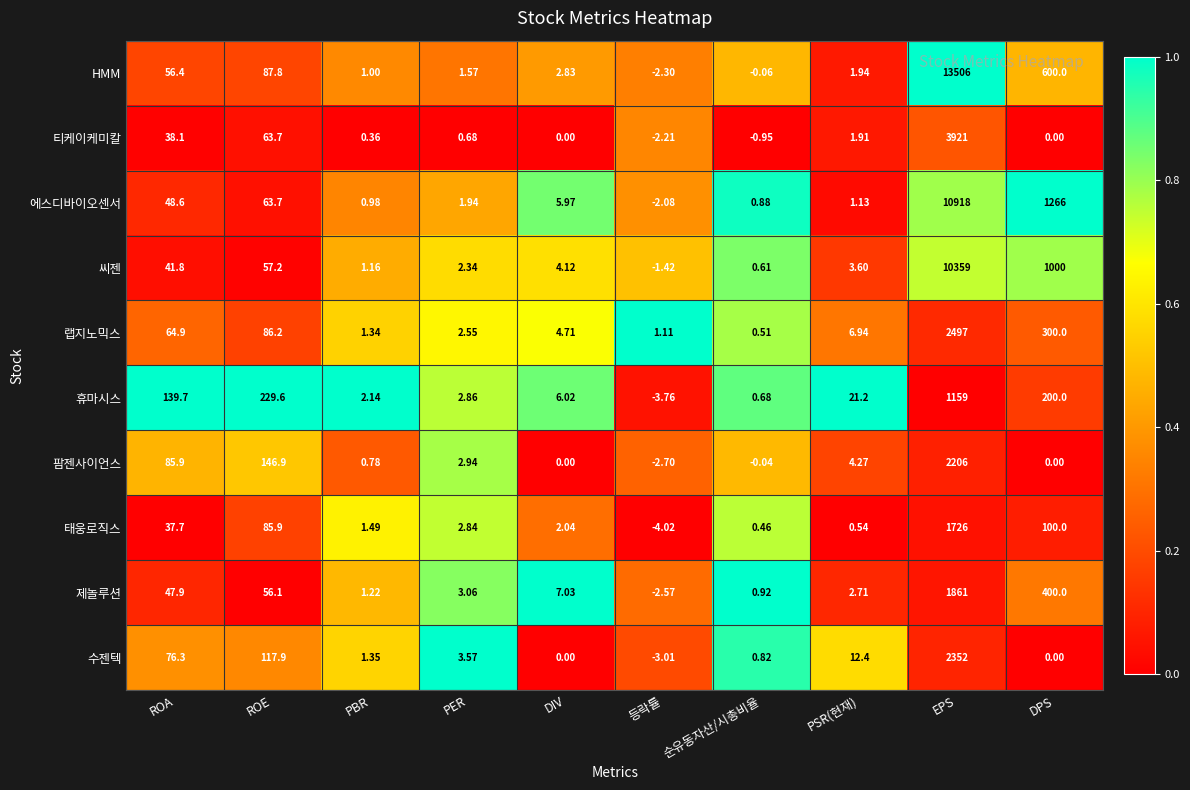

Which category has the lowest value across all series?

등락률